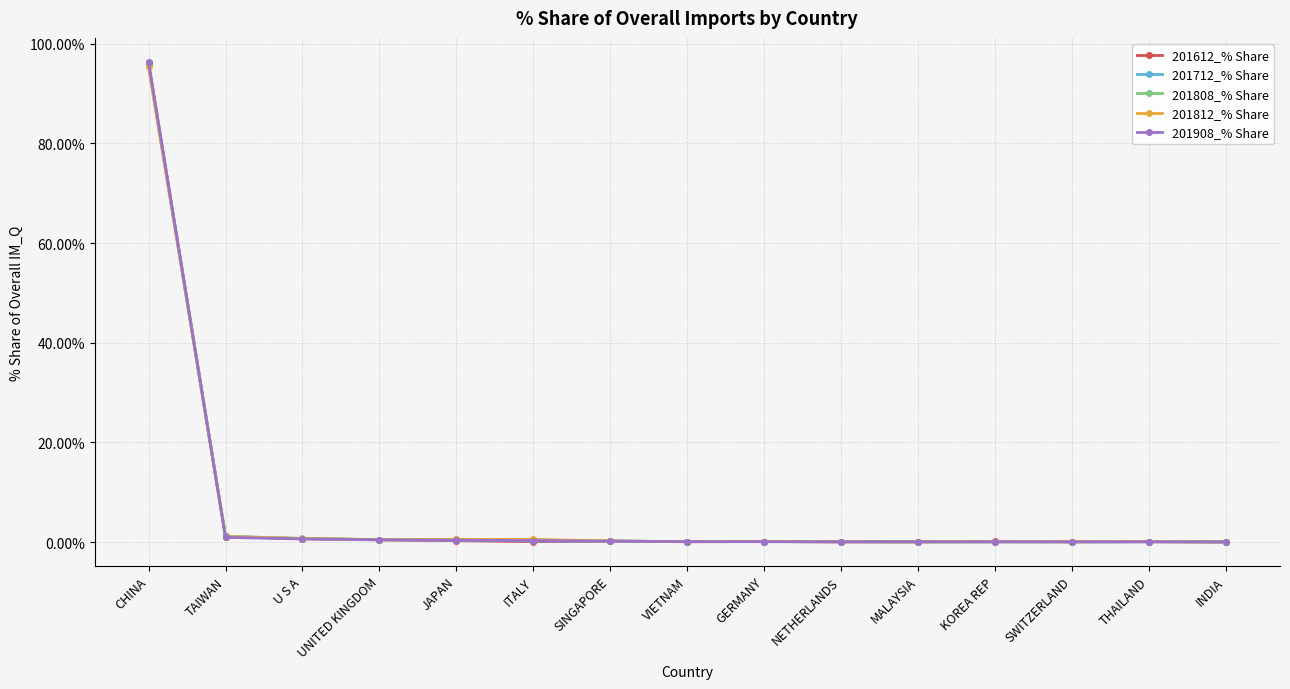

Which label corresponds to the largest value in the chart?

CHINA